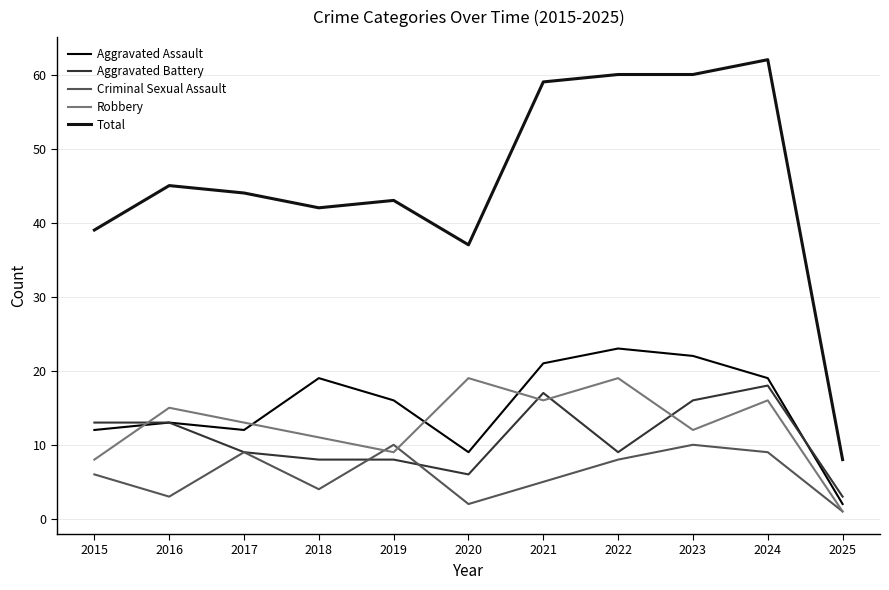

True or false: Total and Aggravated Battery intersect in this chart.

False